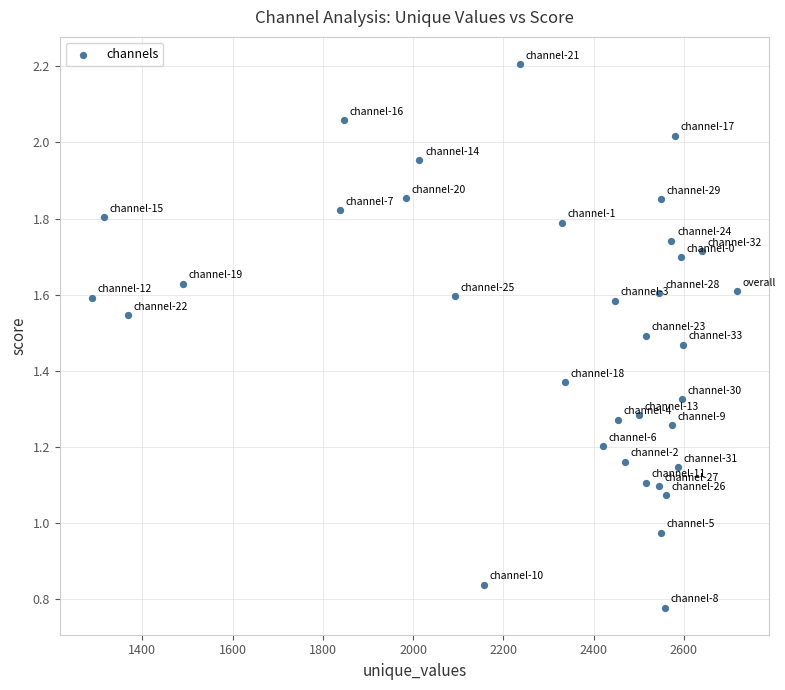

What is the range of X values (max minus min)?

1429.6